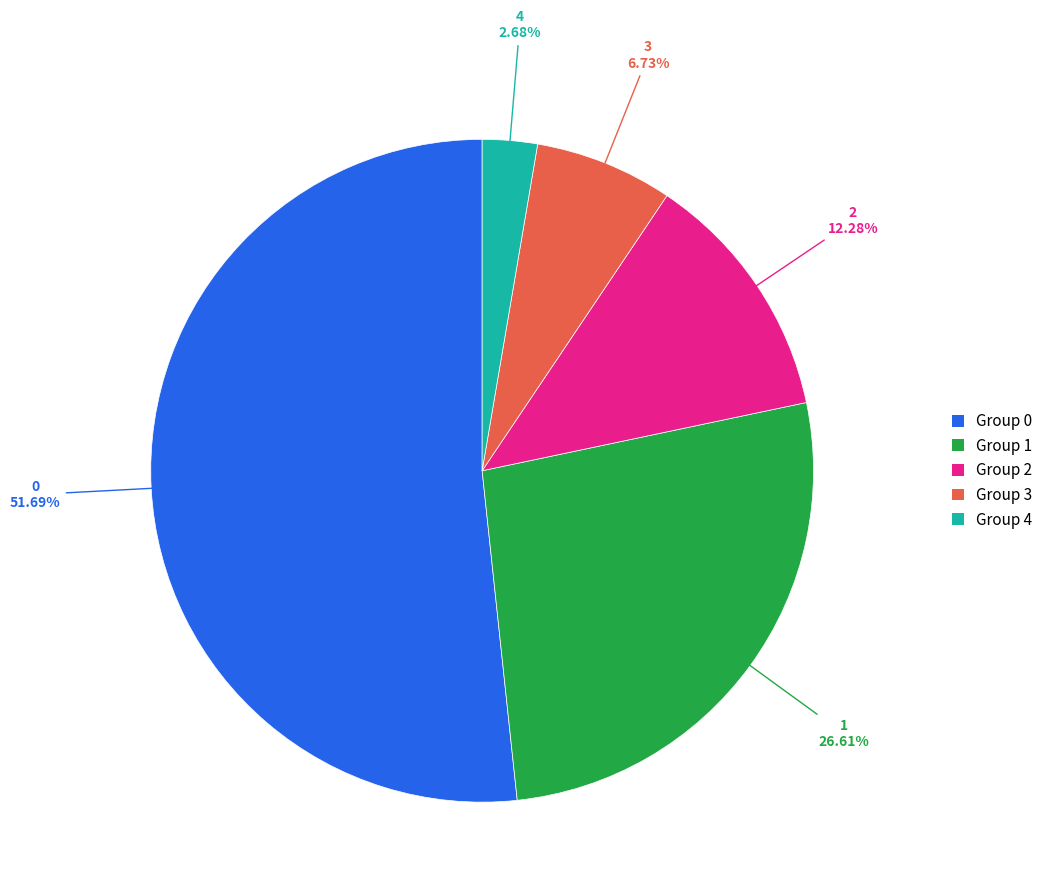

Is there any slice that represents more than half of the pie?

Yes